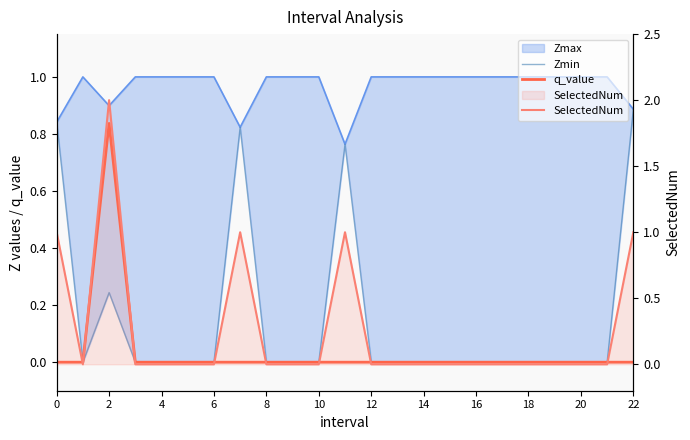

How many lines are shown in the chart?

3